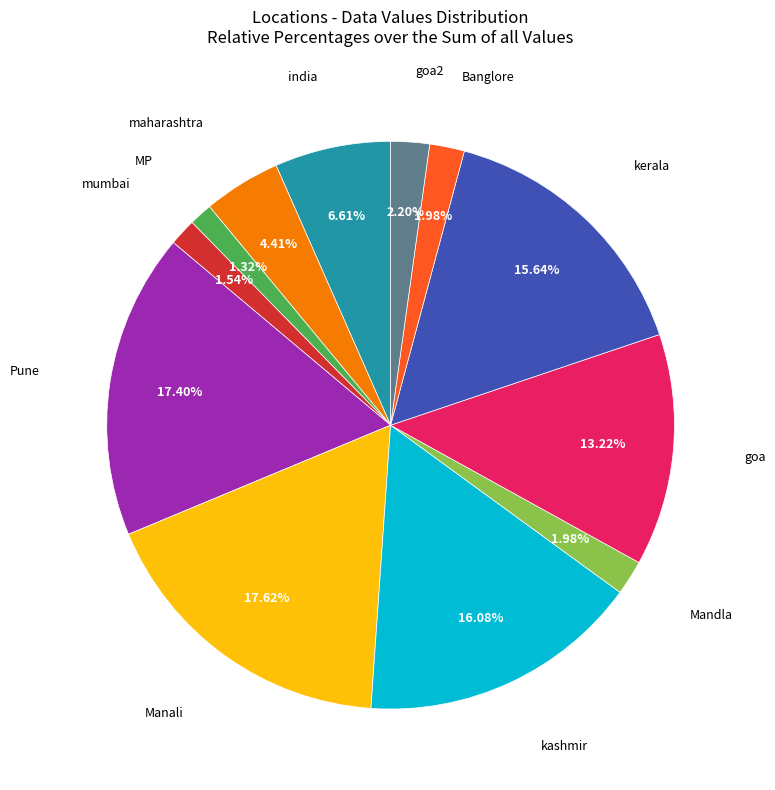

Does any single category account for the majority?

No